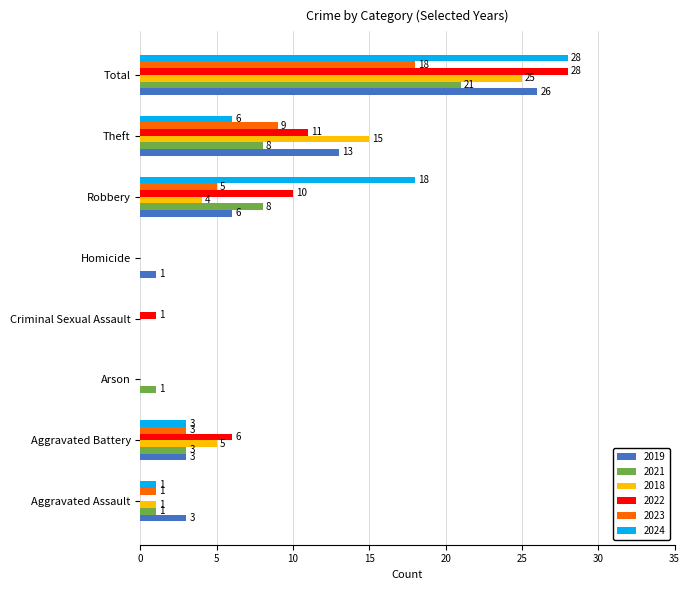

Between Aggravated Assault and Arson, which series saw the biggest shift?

2019